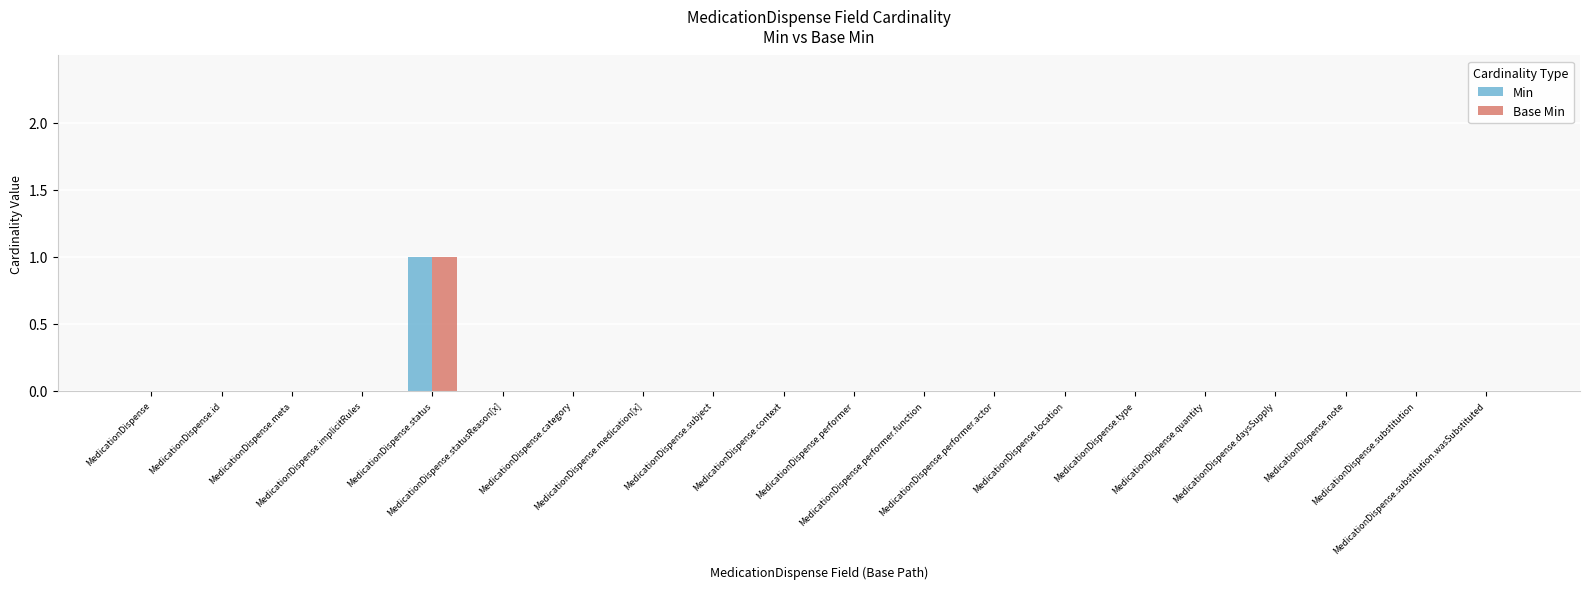

Which series has the widest spread of values?

Min